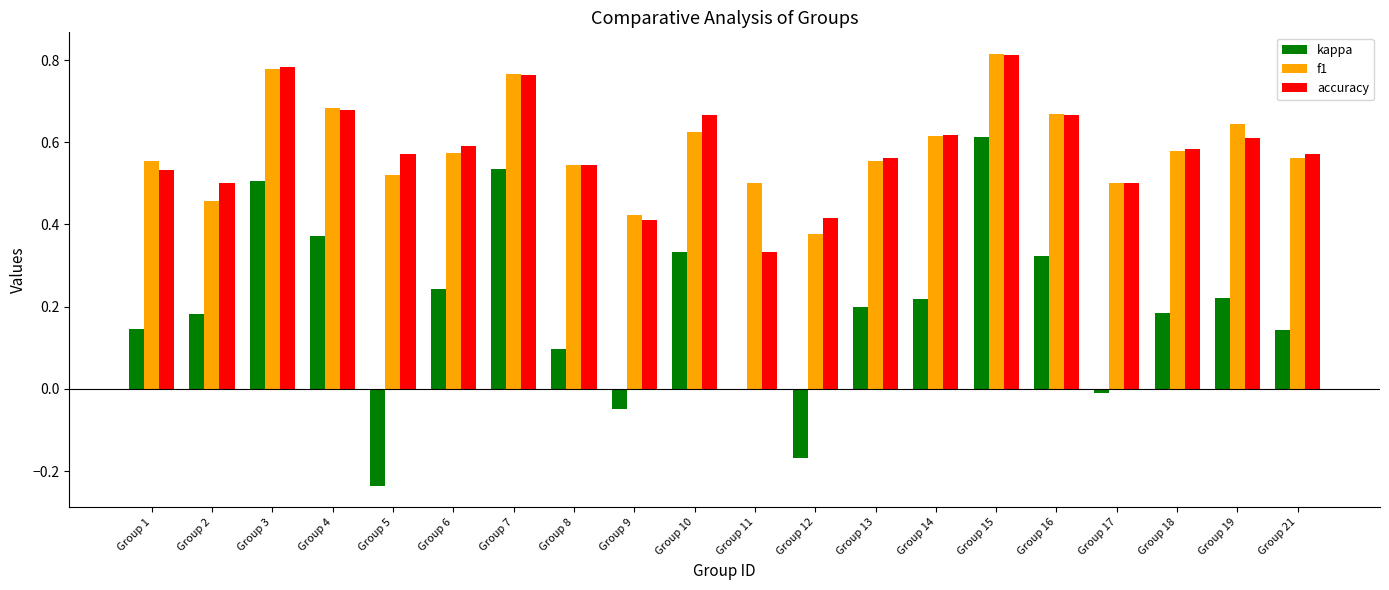

Which category has the highest value in the kappa series?

Group 15